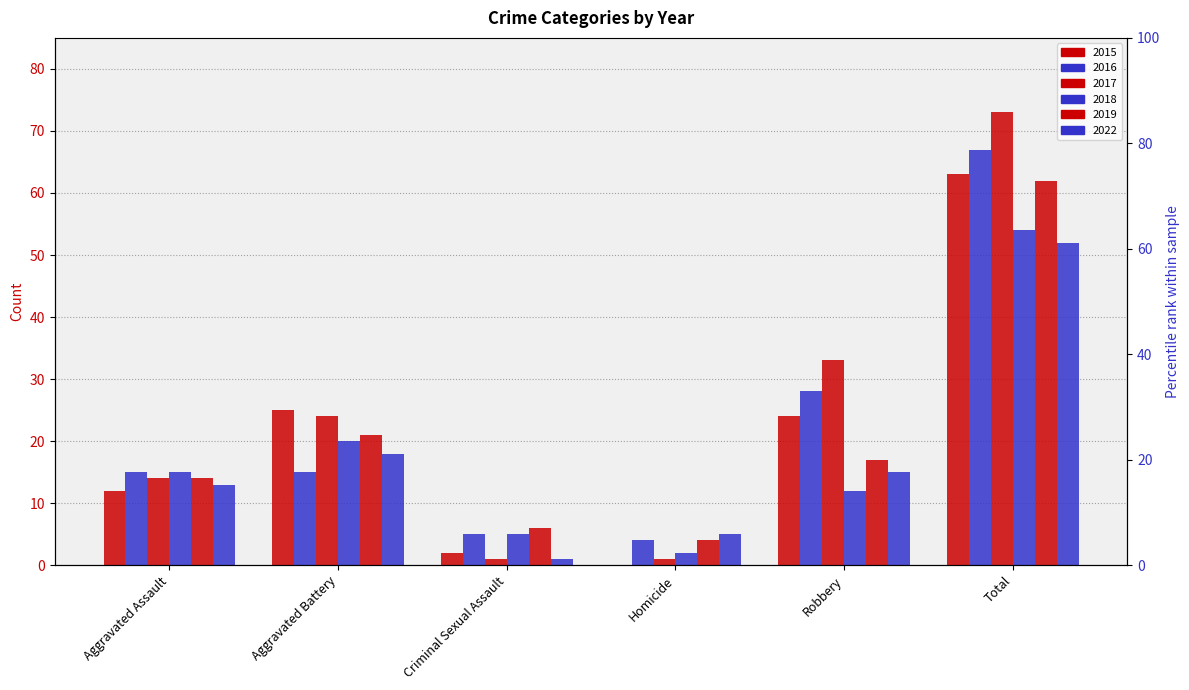

What is the difference between the 2017 values at Robbery and Total?

40